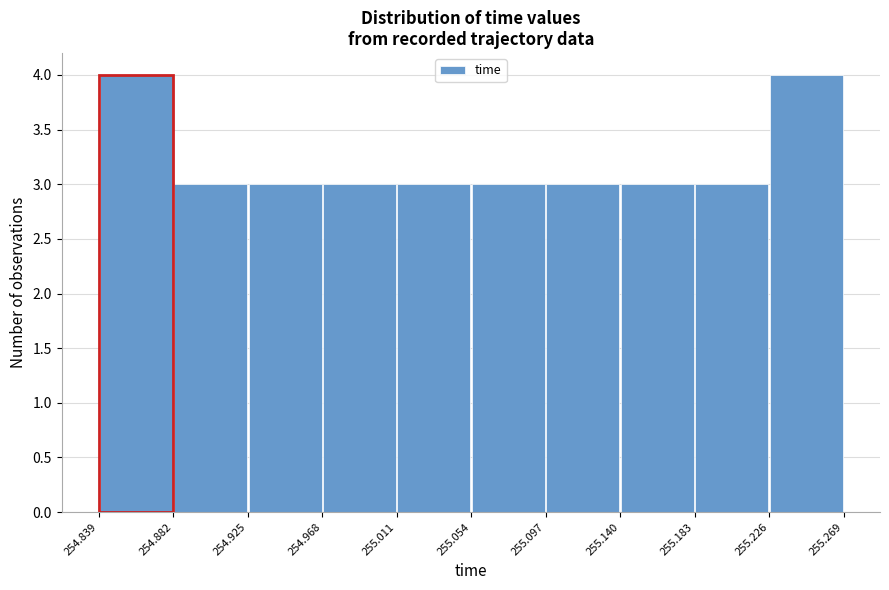

Reading left to right, list every bar in this chart as the range it spans on the x-axis followed by its height. The values are not printed on the chart, so give them approximately, as read against the axis.

254.839 to 254.882: 4
254.882 to 254.925: 3
254.925 to 254.968: 3
254.968 to 255.011: 3
255.011 to 255.054: 3
255.054 to 255.097: 3
255.097 to 255.140: 3
255.140 to 255.183: 3
255.183 to 255.226: 3
255.226 to 255.269: 4